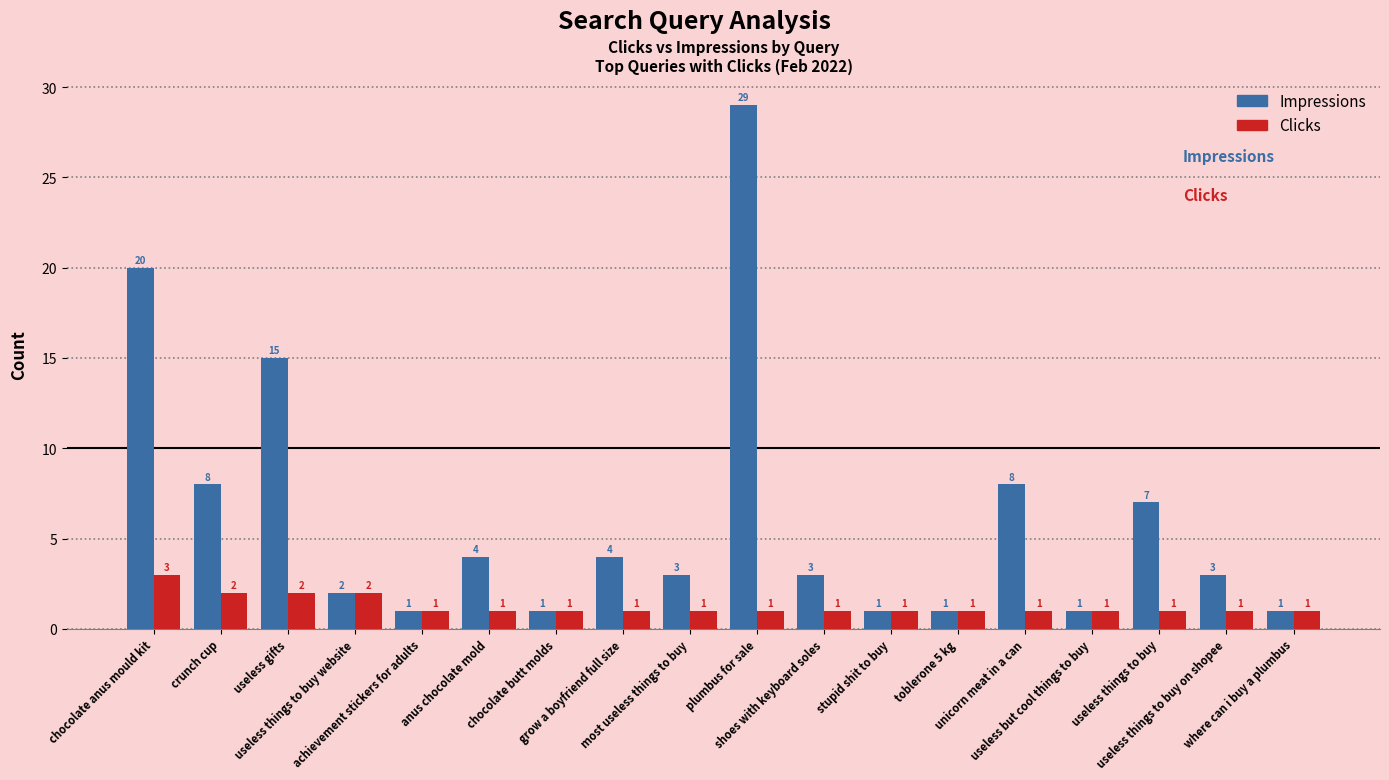

True or false: Impressions has a value of 1 at useless but cool things to buy.

True